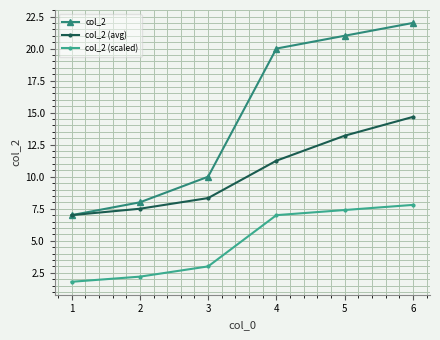

At which category is the sum across all series the highest?

6